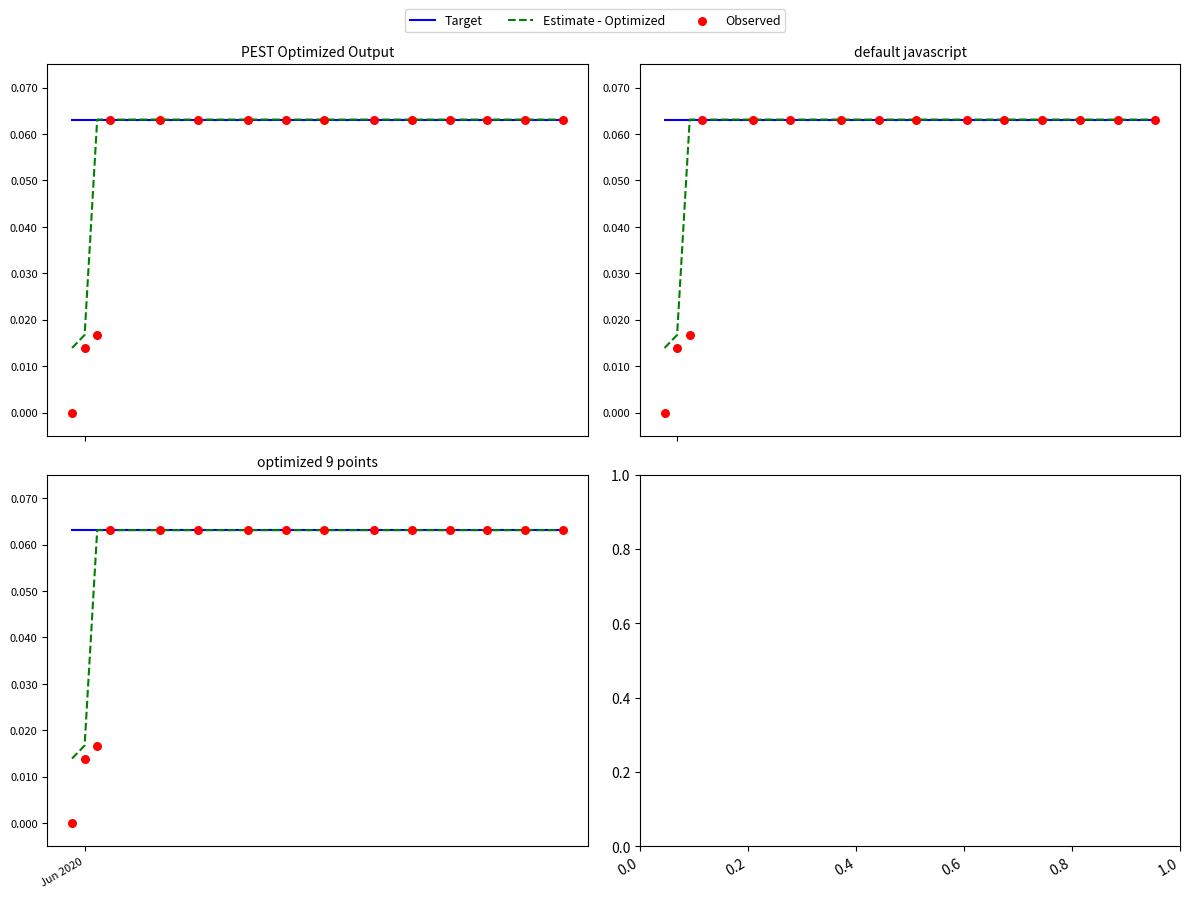

What are all the series names shown in the legend?

Target, Estimate - Optimized, Observed